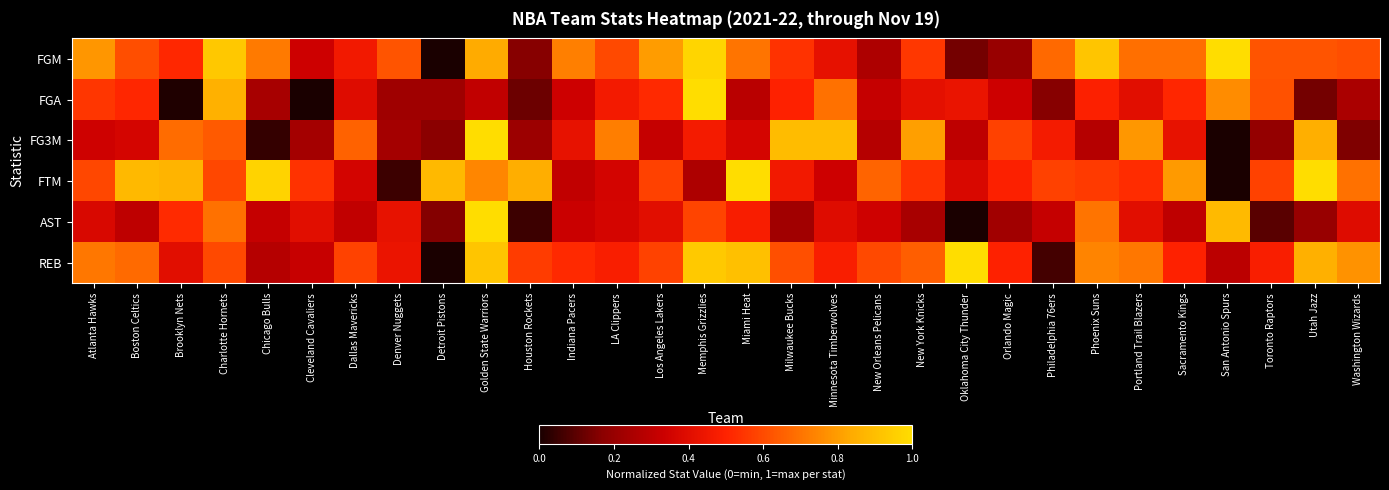

How many distinct data groups are displayed?

6